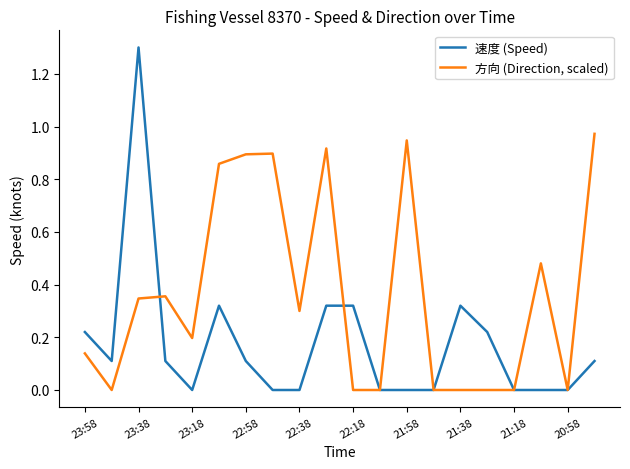

Which series has the largest range (max minus min)?

速度 (Speed)